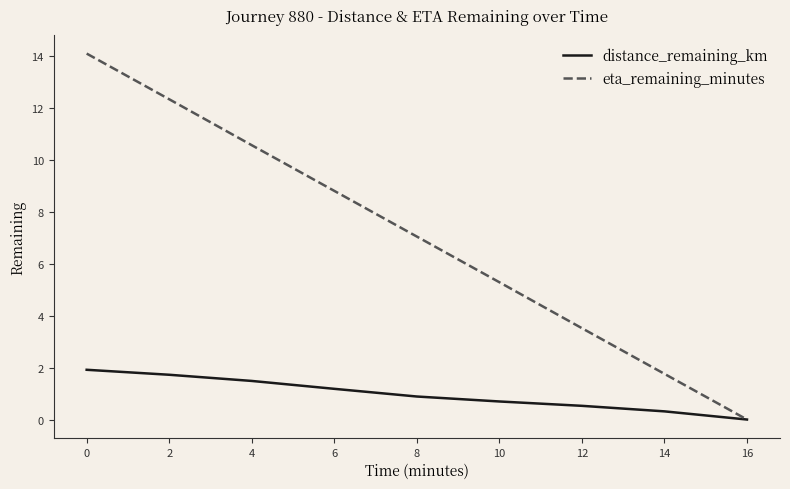

True or false: distance_remaining_km has a value of 2.0 at 6.

False